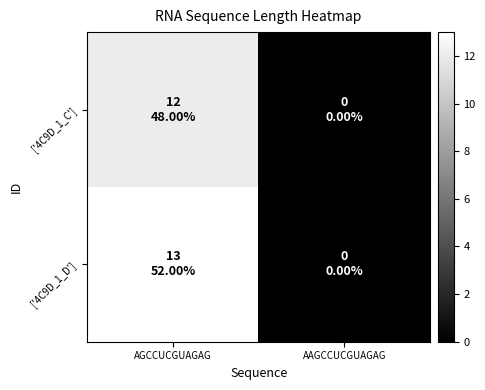

Which series has the largest range (max minus min)?

['4C9D_1_D']